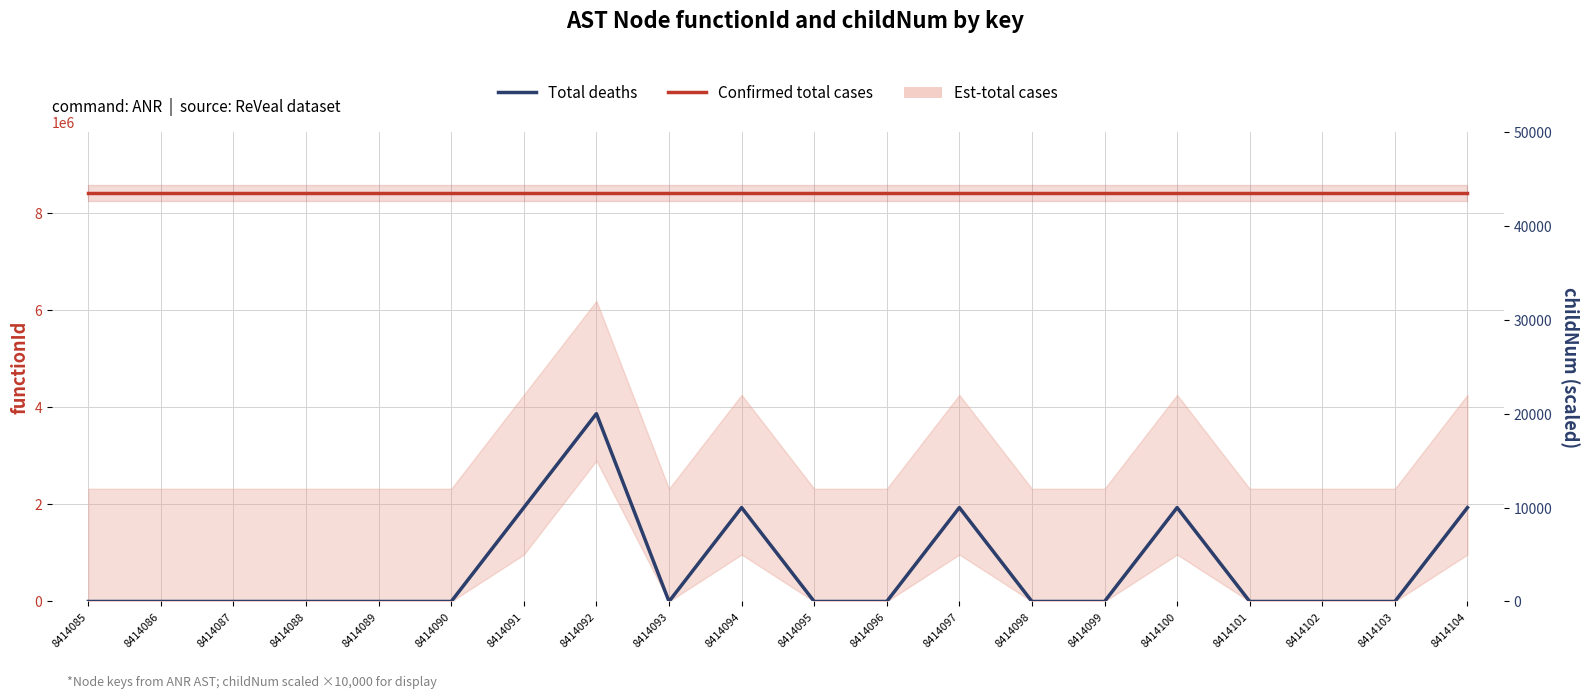

The value of Confirmed total cases at 8414102 is 14472717. True or false?

False